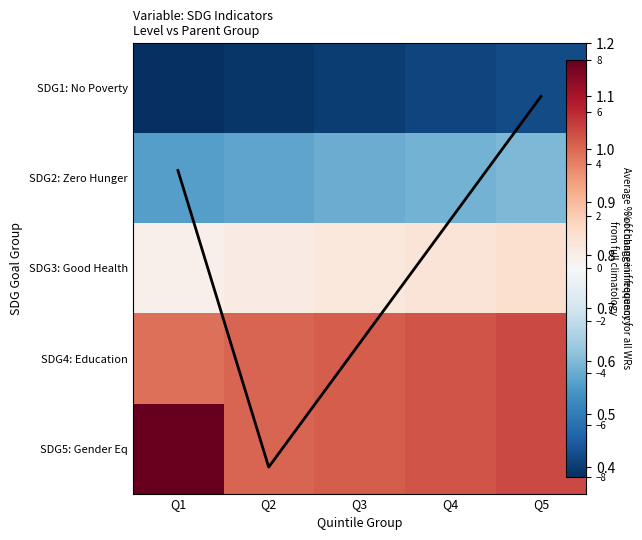

Which series has the largest total across all categories?

SDG5: Gender Eq